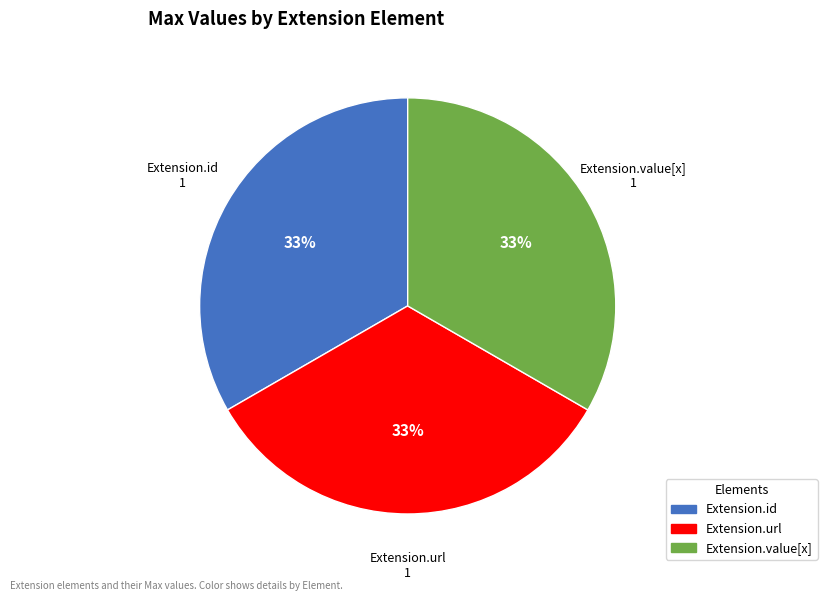

To the nearest percent, what is the average slice percentage?

33%